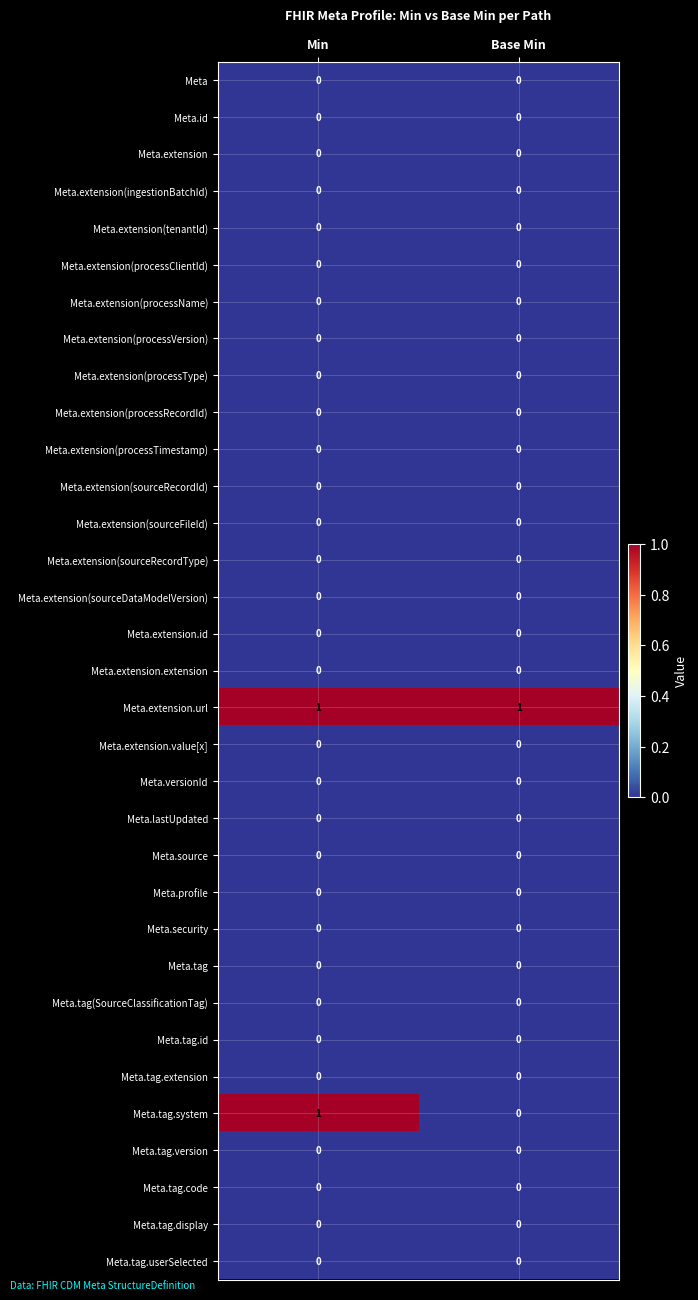

The value of Meta.versionId at Min is 0. True or false?

True